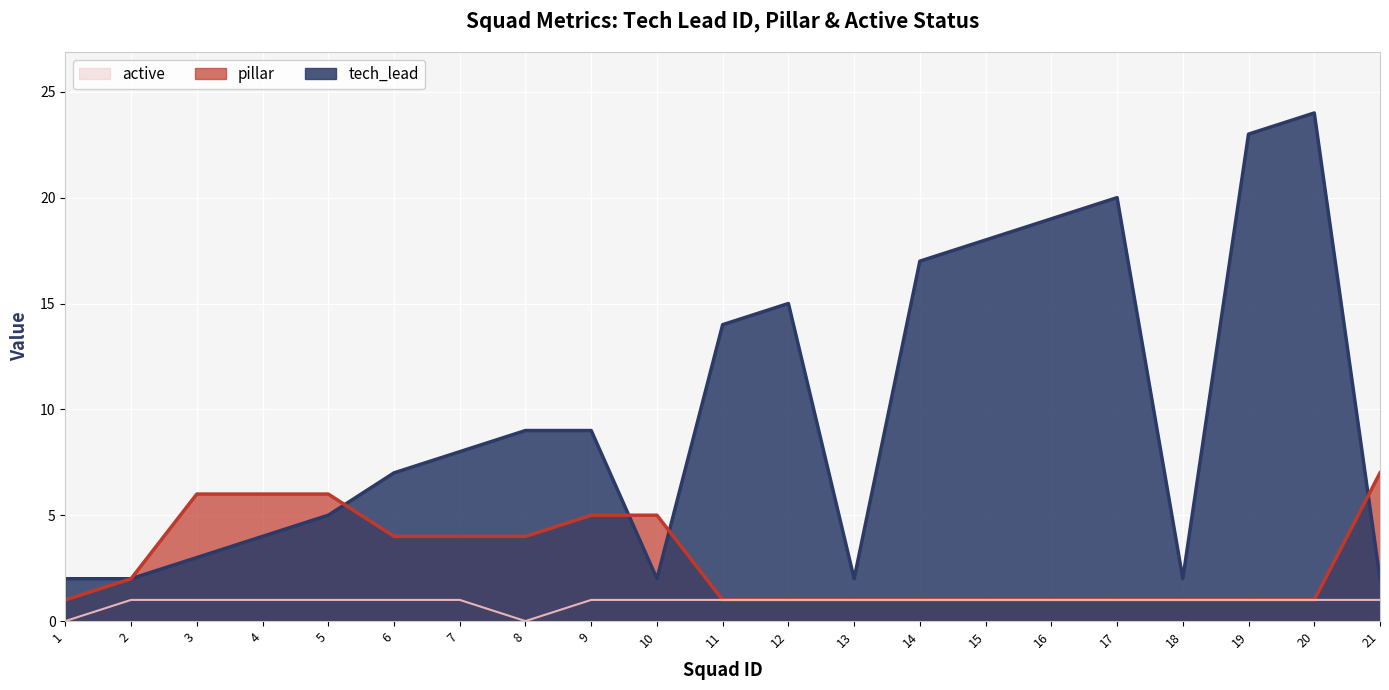

At which category is the sum across all series the highest?

20